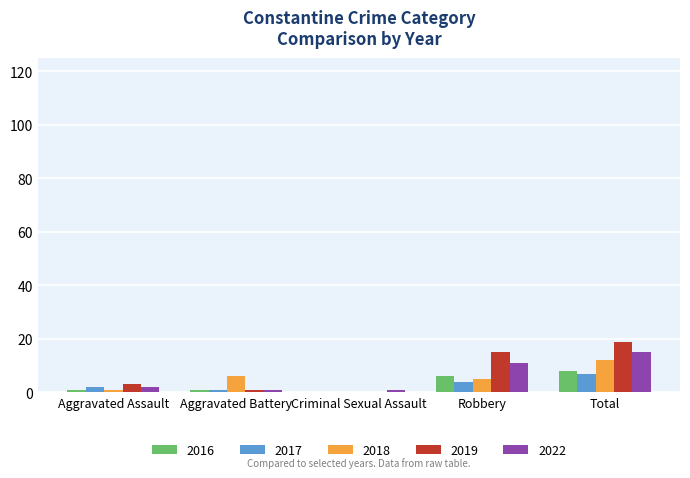

Is it true that 2016 equals 2 at Robbery?

False